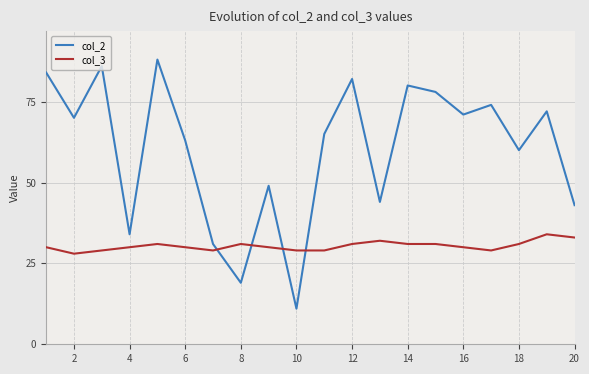

Which series has the widest spread of values?

col_2